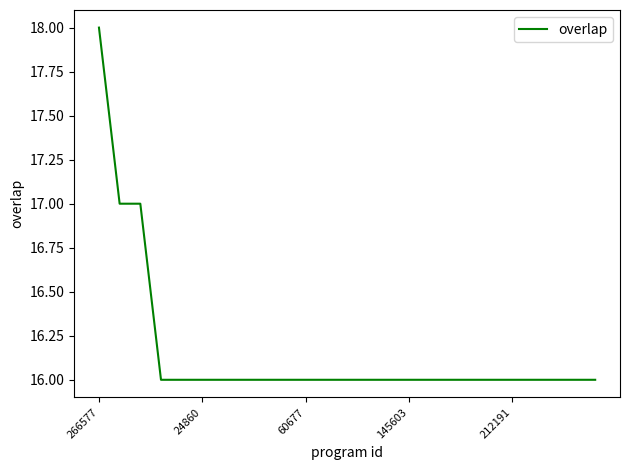

What is the minimum value shown in the chart?

16